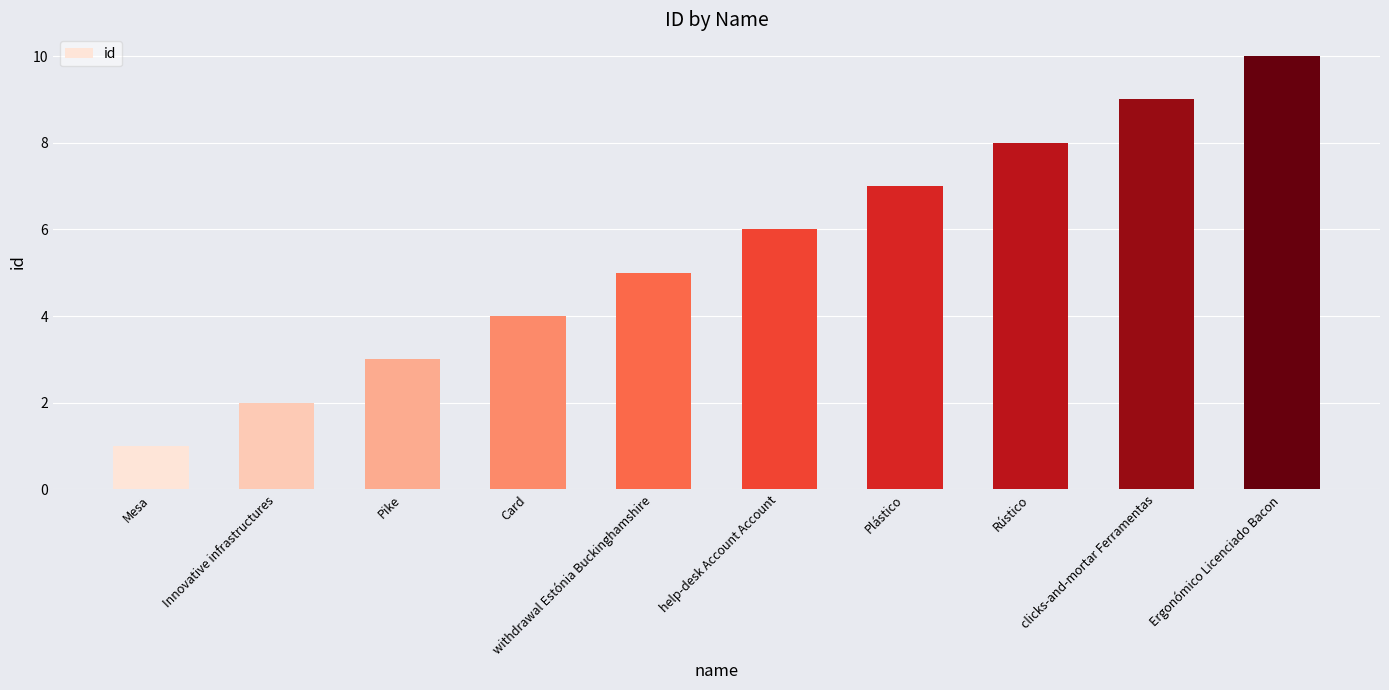

What is the approximate value at Ergonómico Licenciado Bacon?

10